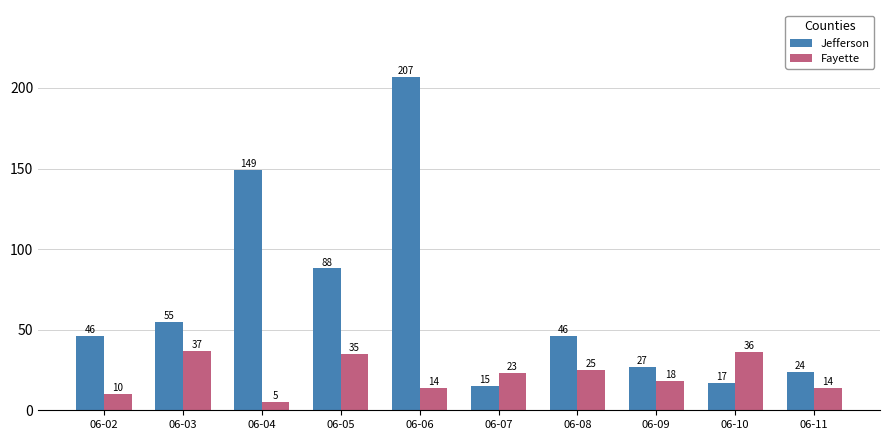

How many categories are shown in the chart?

10